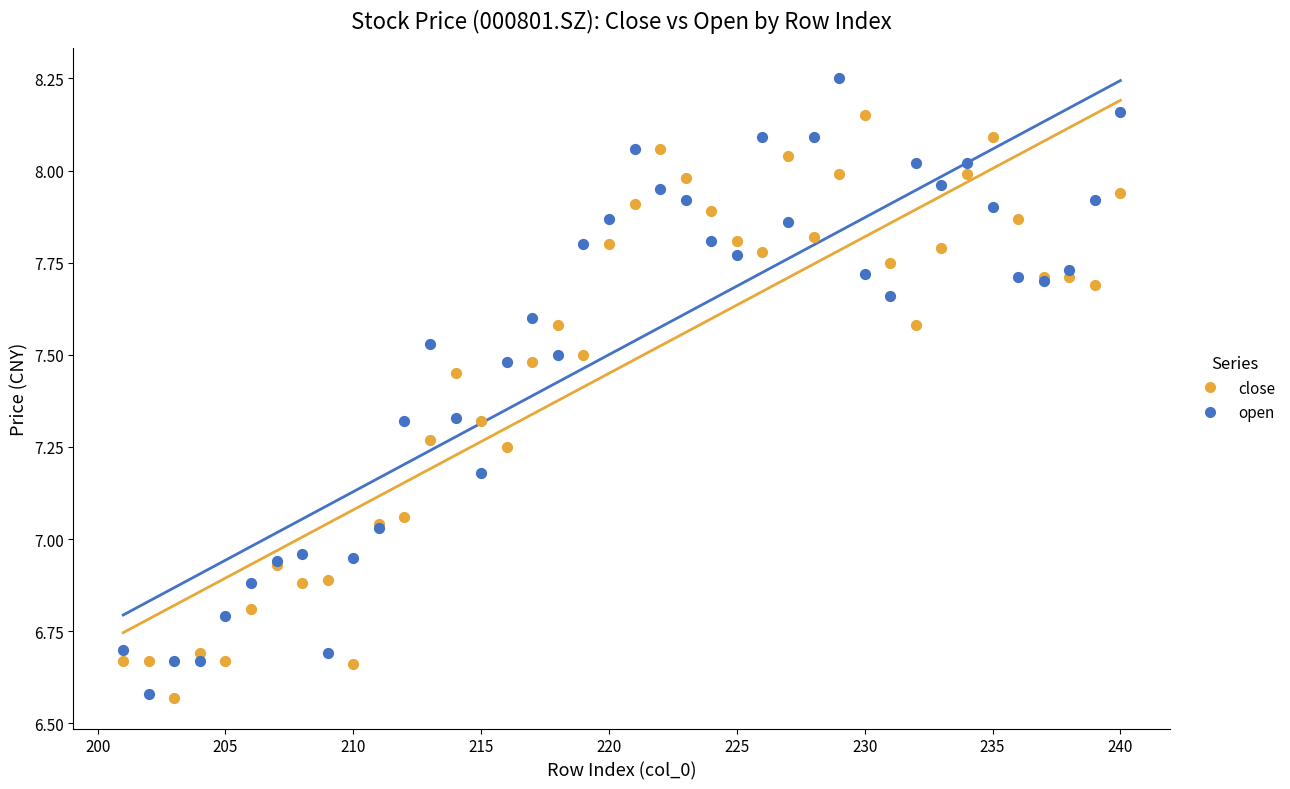

What is the X range (max minus min) for the scatter plot?

39.0